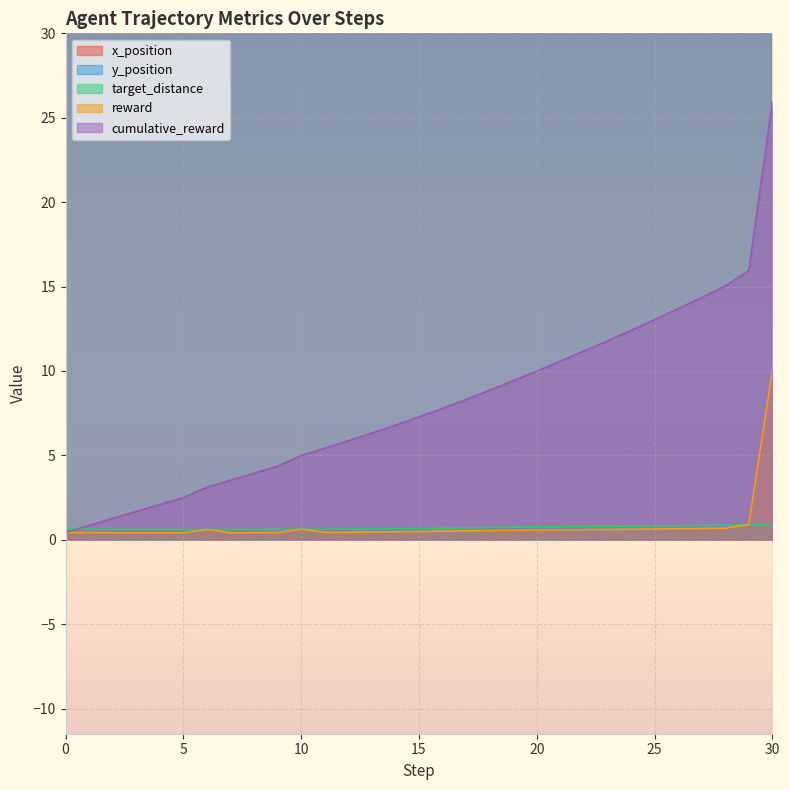

The x_position series shows 90.5 at 22. True or false?

False